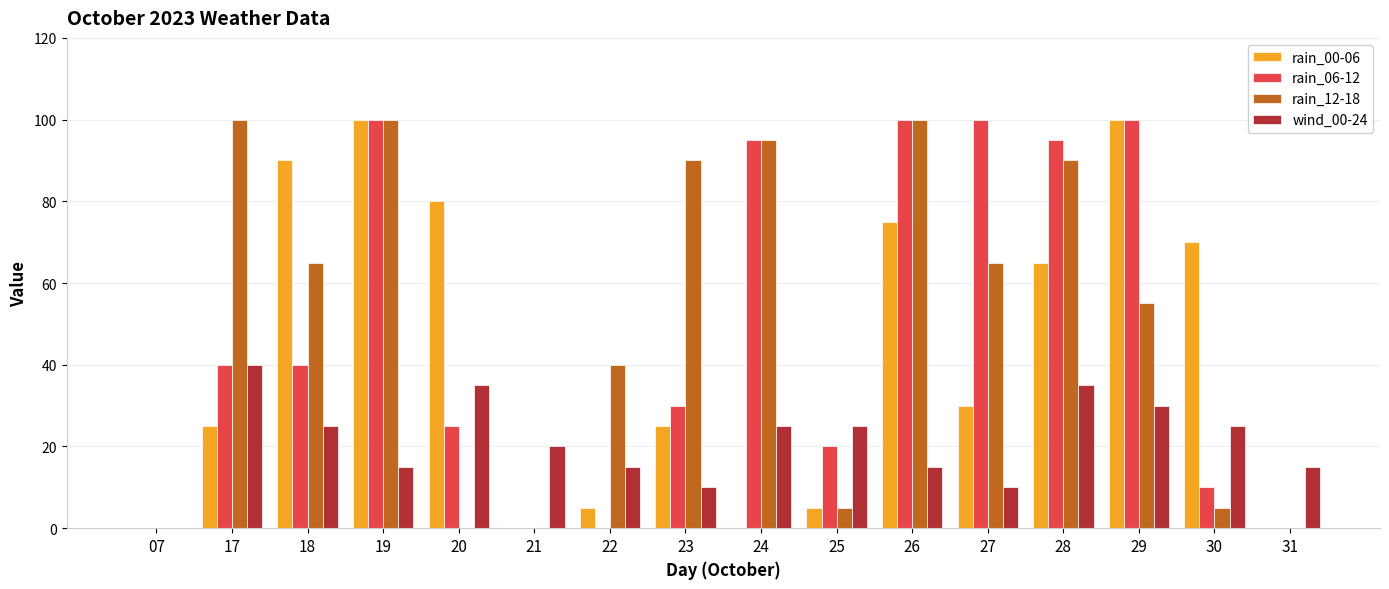

How many categories are shown in the chart?

16